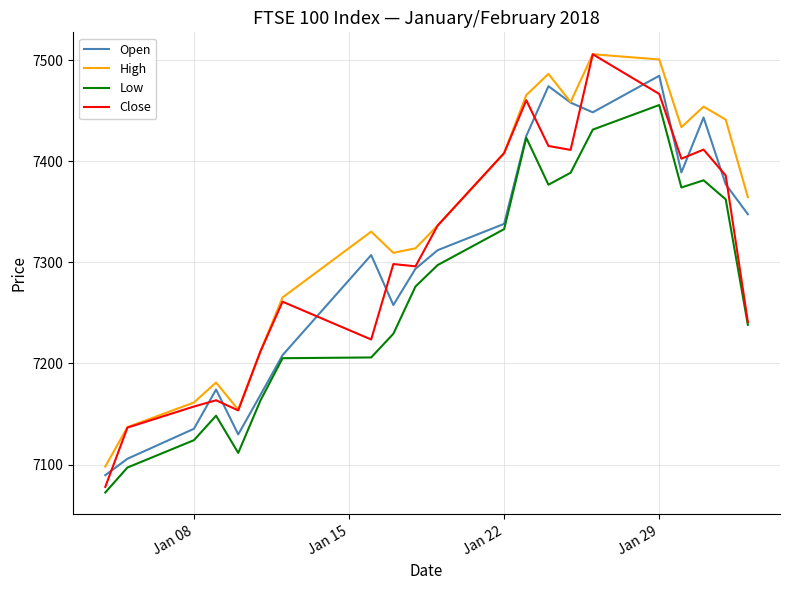

What is the maximum value shown in the chart?

7505.8